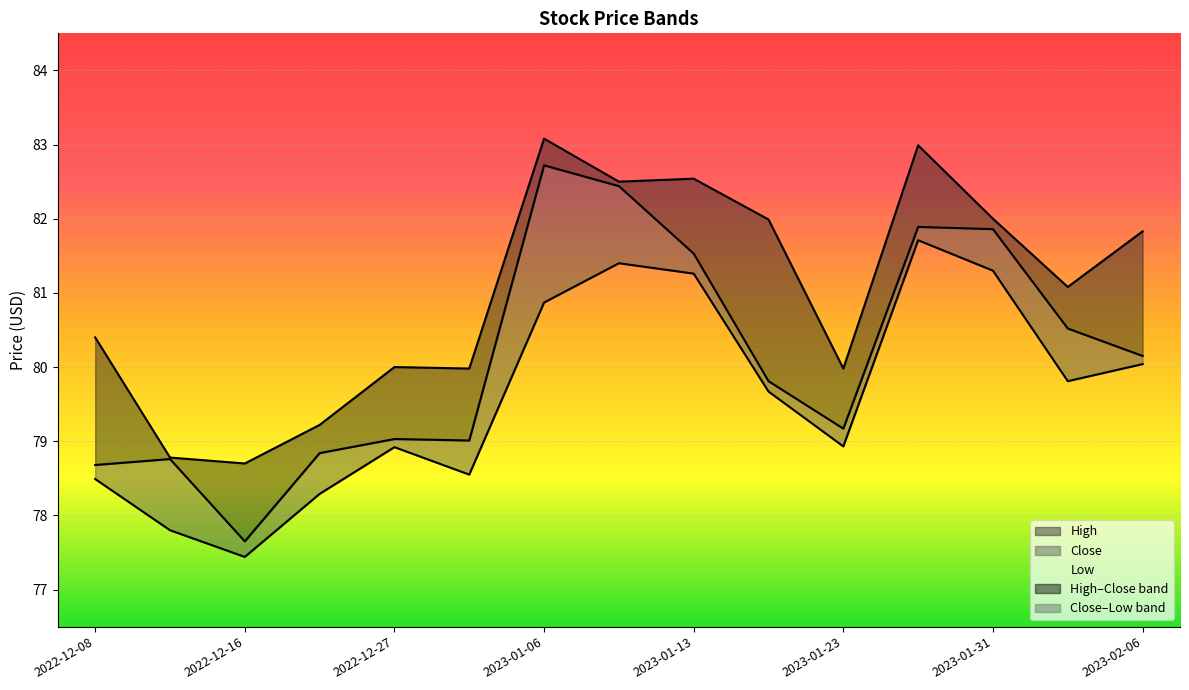

What is the sum of all Low values?

1194.5